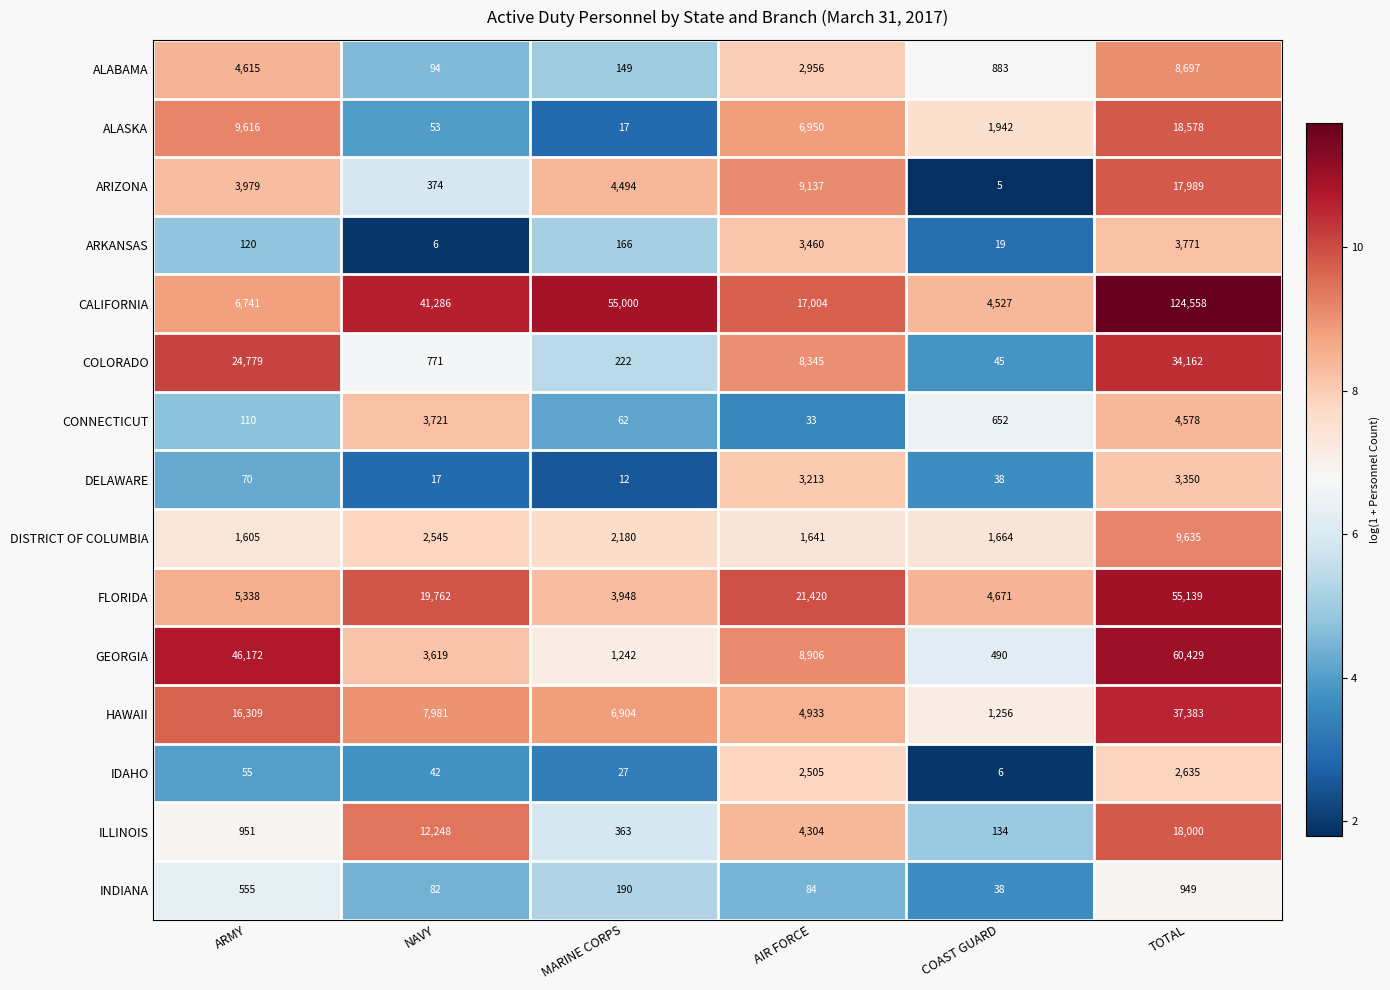

At MARINE CORPS, list the series in order from largest to smallest.

CALIFORNIA, HAWAII, ARIZONA, FLORIDA, DISTRICT OF COLUMBIA, GEORGIA, ILLINOIS, COLORADO, INDIANA, ARKANSAS, ALABAMA, CONNECTICUT, IDAHO, ALASKA, DELAWARE